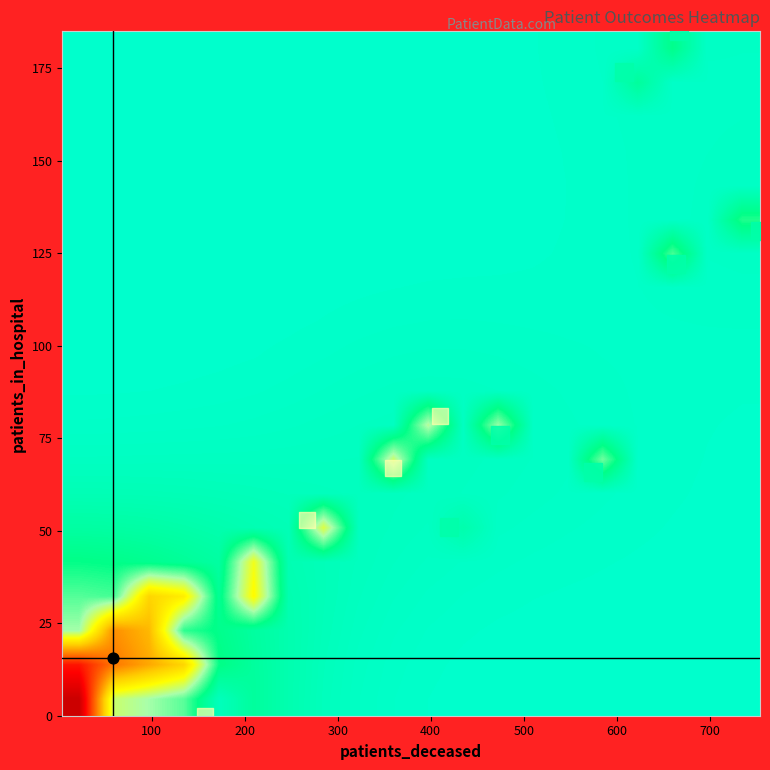

Count the number of data series in this chart.

20